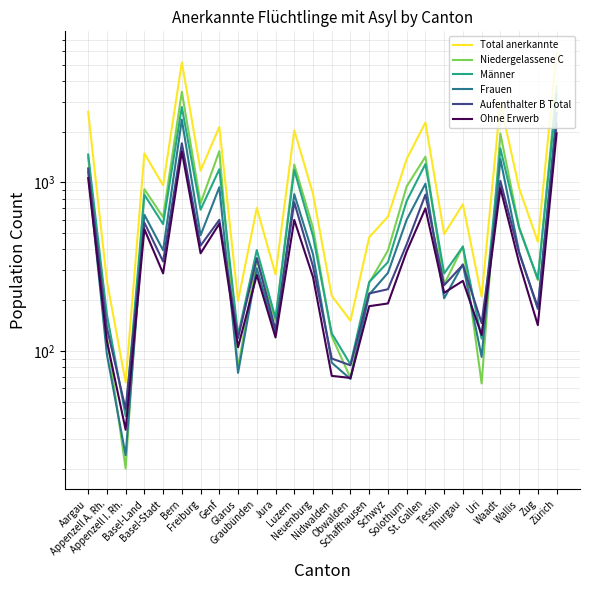

What is the value of the Frauen point at the 19th from the left?

981